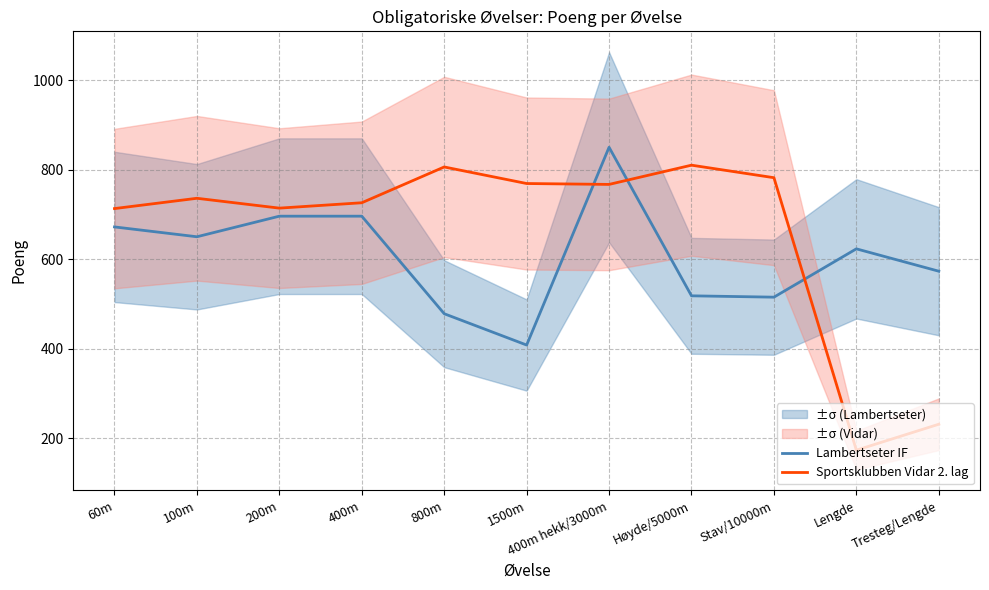

How many data points does each series have?

11